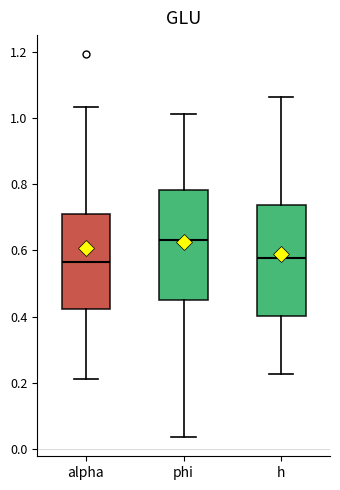

Reading left to right, transcribe this box plot: for each box, give where its median line is, the range the box spans, and where its two whiskers end, as read against the y-axis. The values are not printed on the chart, so give them approximately, as read against the axis.

alpha: median 0.56, box 0.42 to 0.72, whiskers 0.22 to 1.04
phi: median 0.64, box 0.44 to 0.78, whiskers 0.04 to 1.02
h: median 0.58, box 0.40 to 0.74, whiskers 0.22 to 1.06